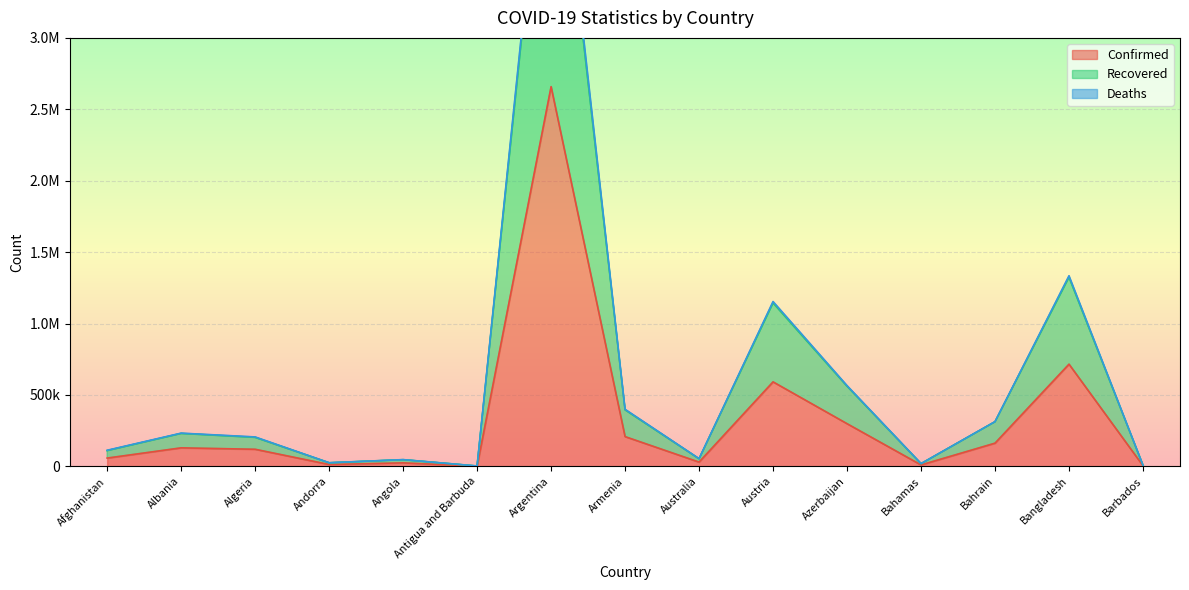

At which category does the chart reach its peak across all series?

Argentina